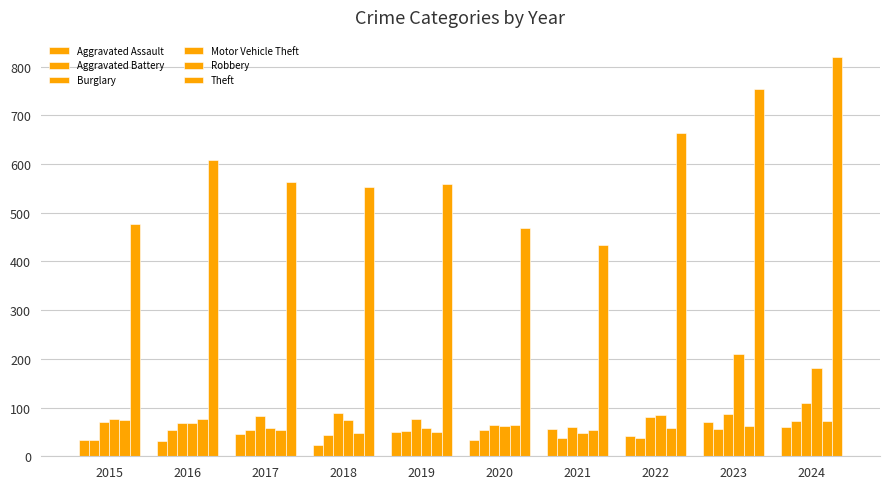

Which series has the largest total across all categories?

Theft